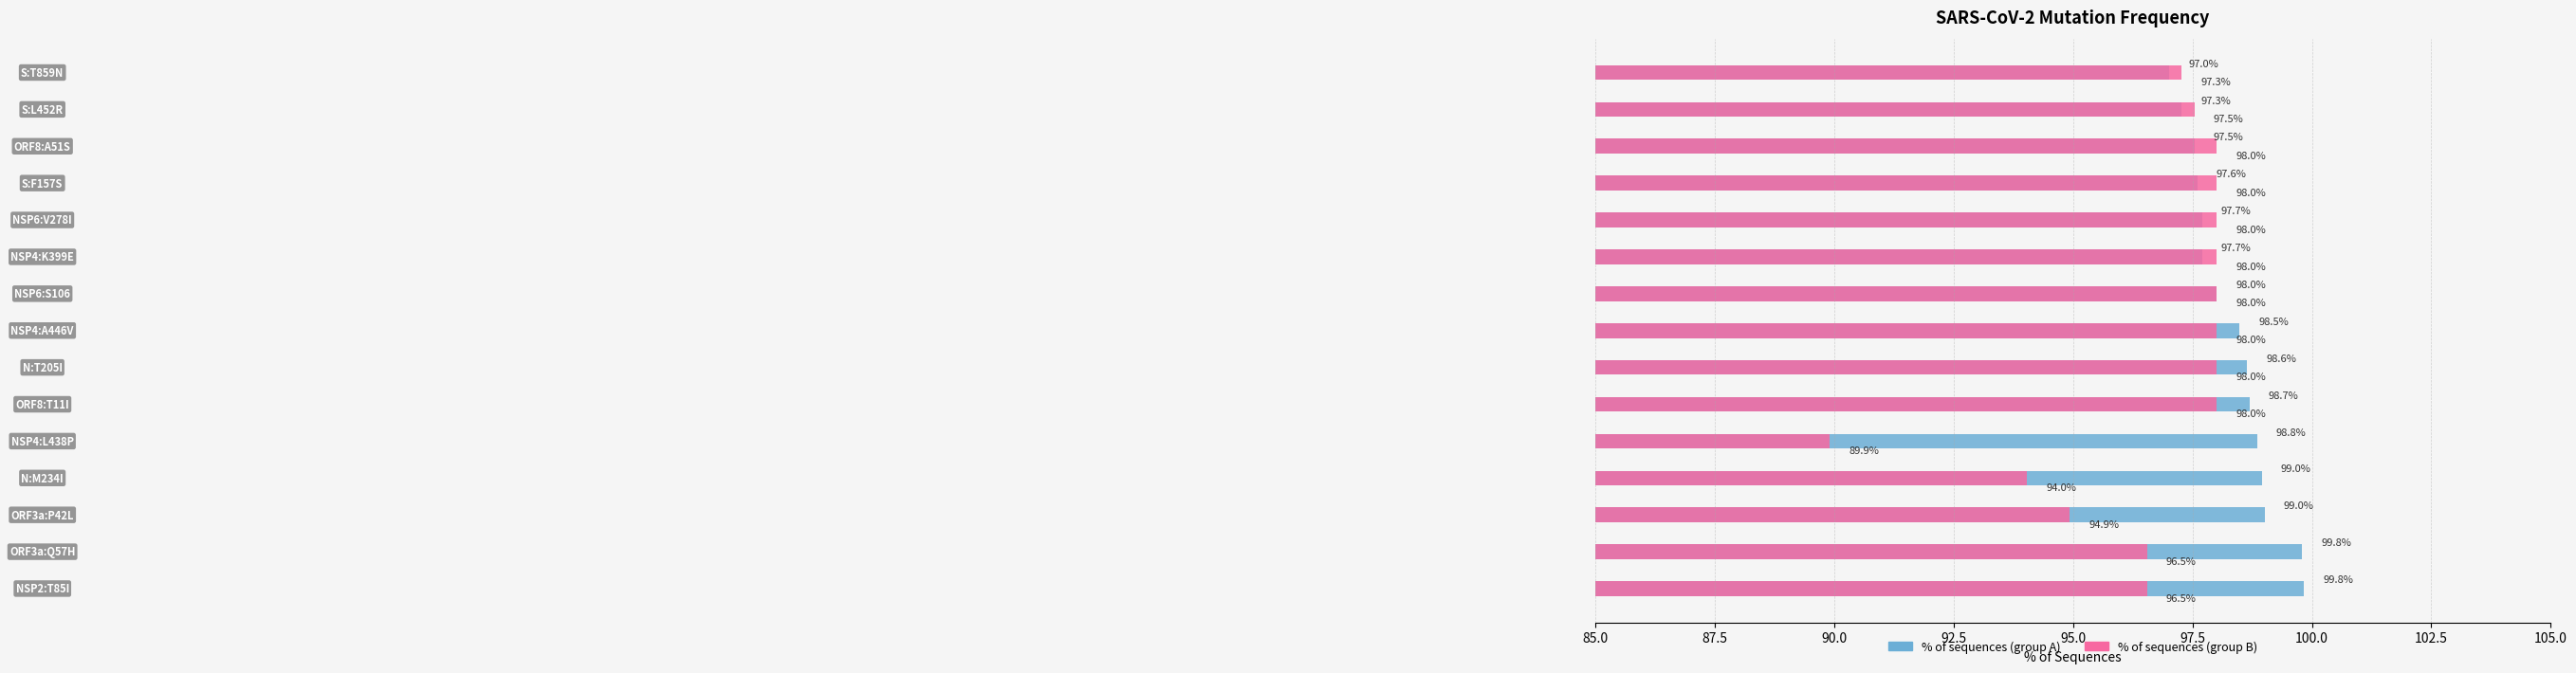

How many bars are there in each group?

2